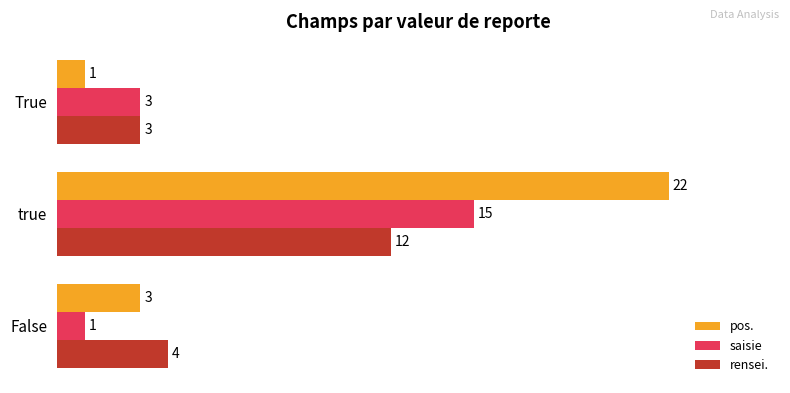

Read the rensei. value at False.

4